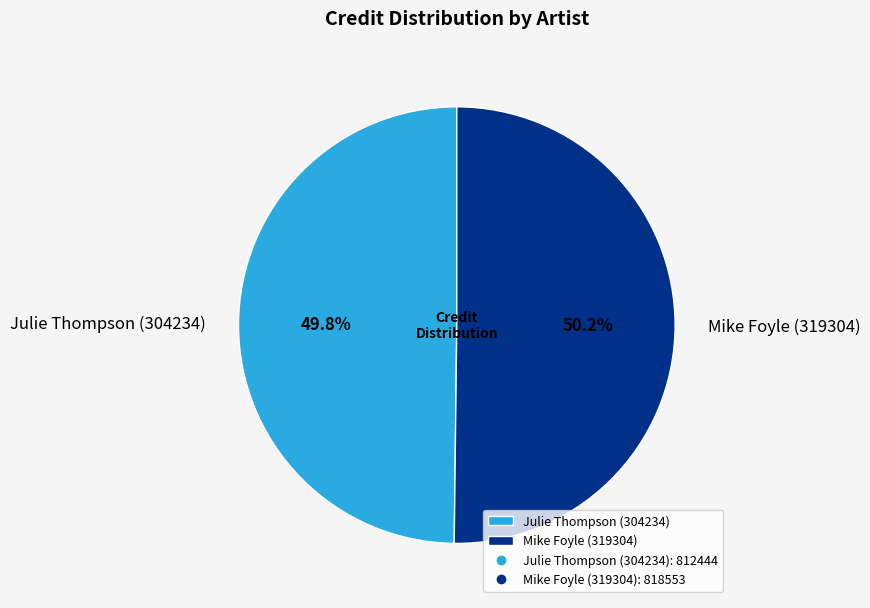

To the nearest percent, what is the average slice percentage?

50%